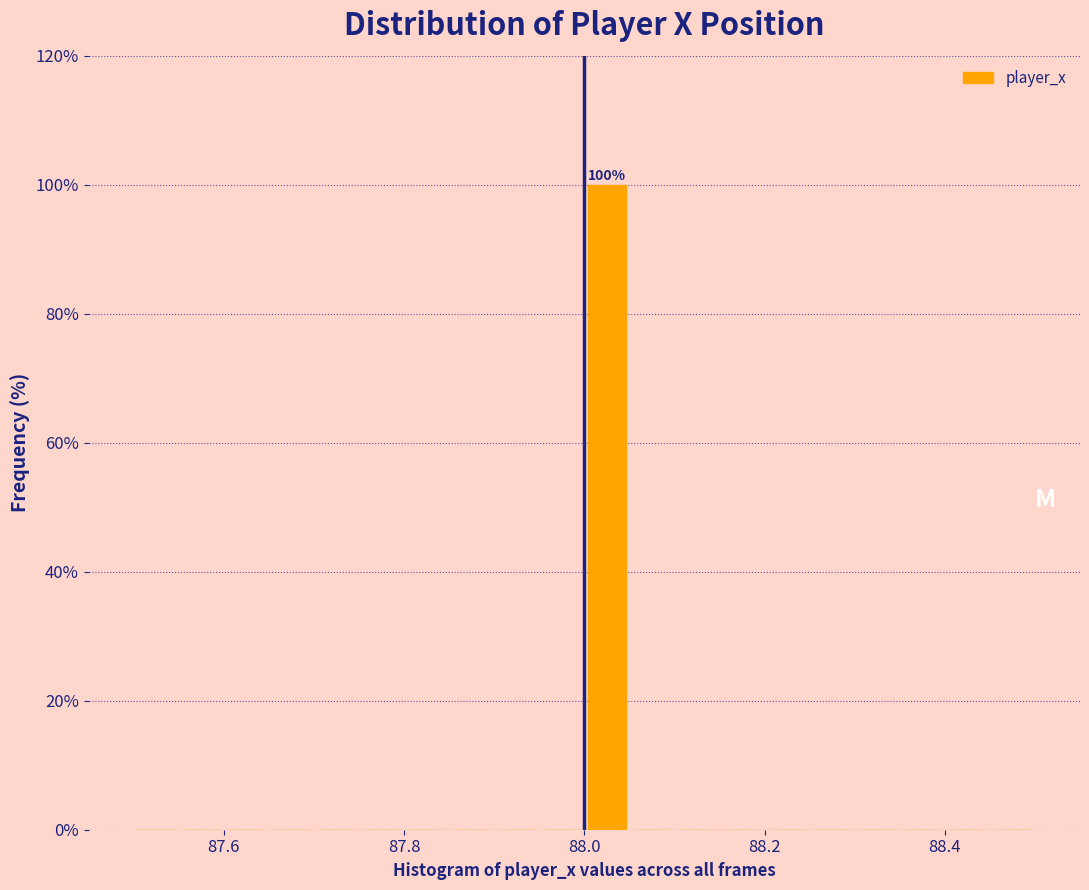

Around what value on the x-axis is the tallest bar? Give the approximate position of its centre, as read against the axis.

88.02